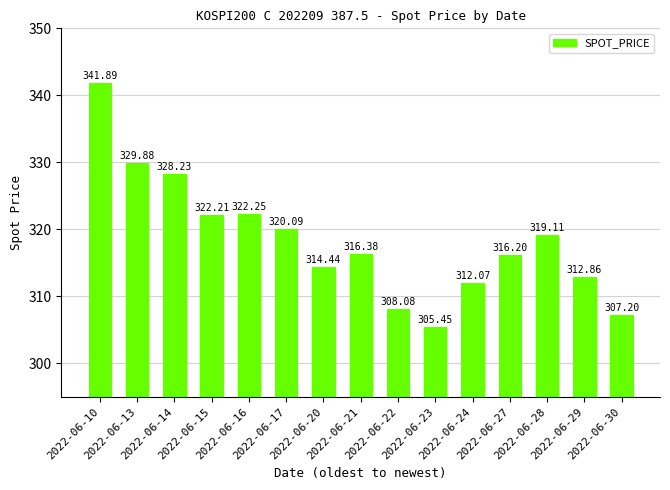

The chart shows a value of 308.1 at 2022-06-22. True or false?

True